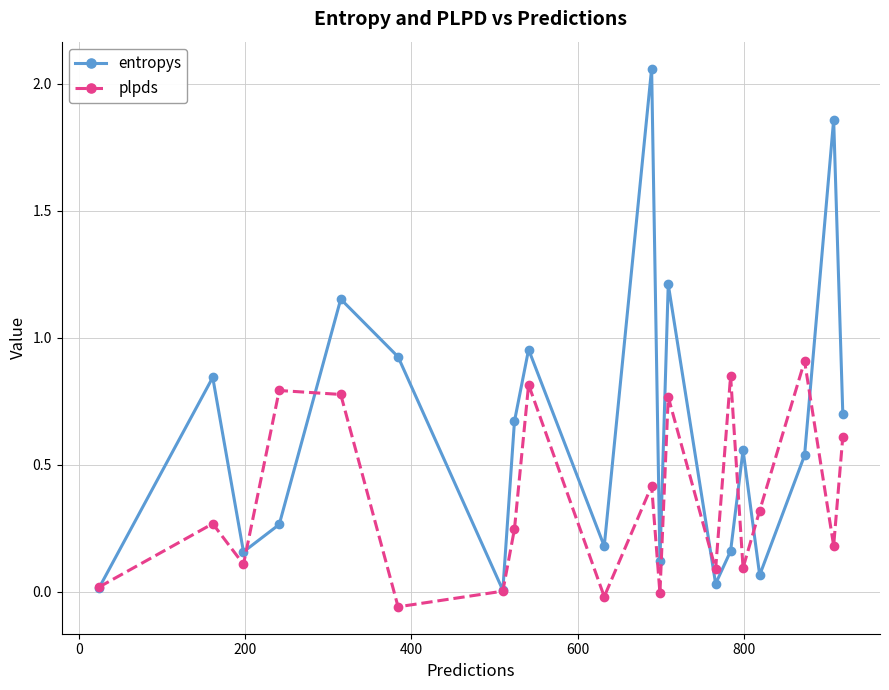

Which series has the largest range (max minus min)?

entropys